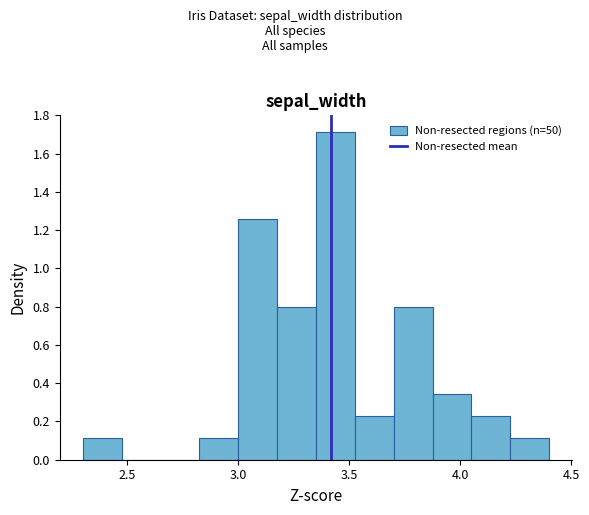

Read against the x-axis, roughly where is the centre of the tallest bar?

3.45